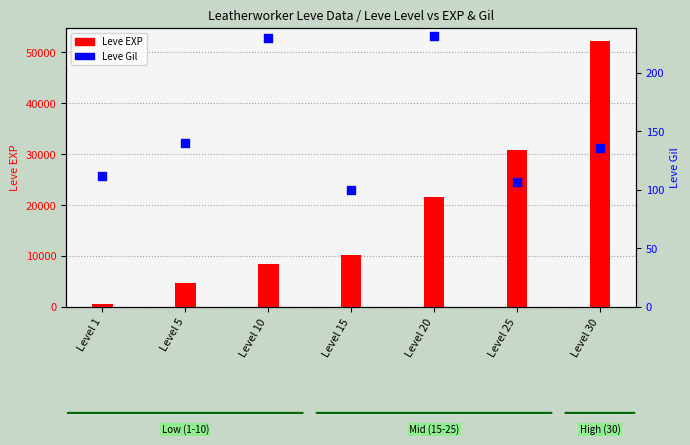

At how many categories does at least one series exceed 3499?

6